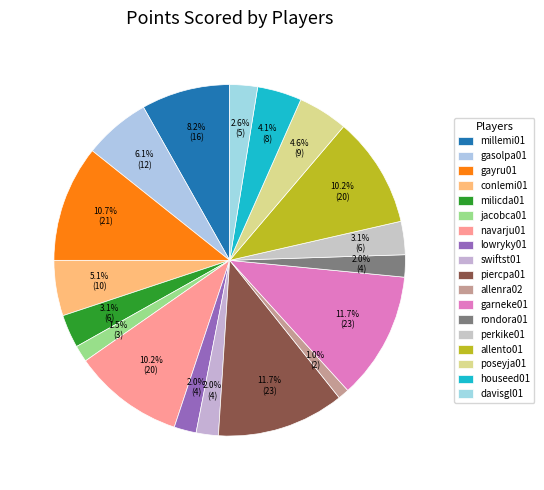

What is the largest slice in the pie chart?

piercpa01